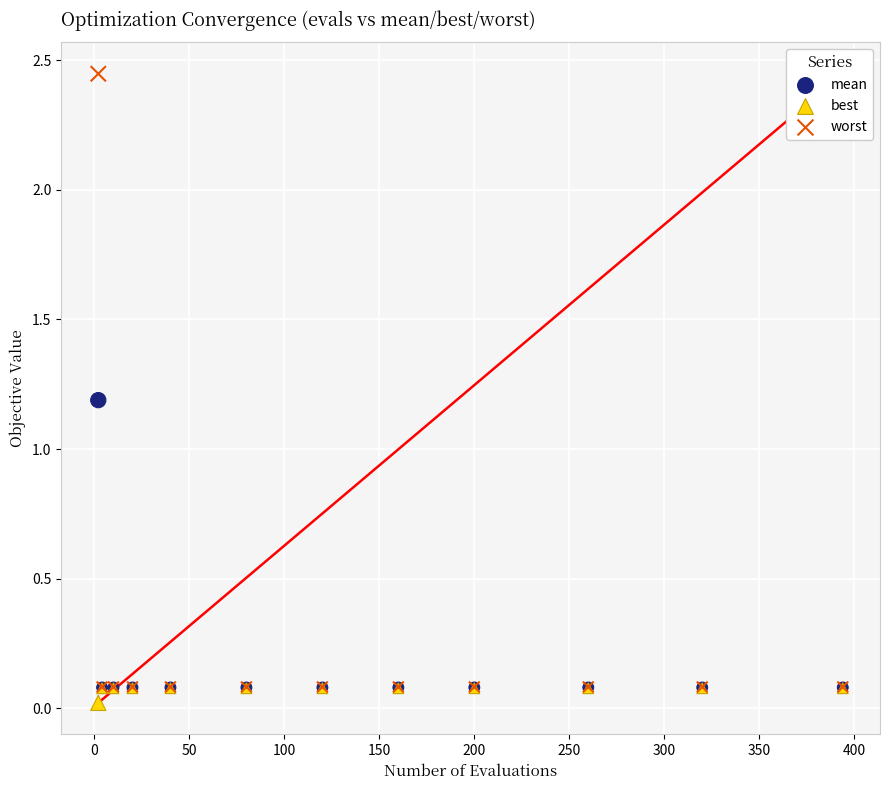

Across all series, what Y value is closest to 1?

1.2